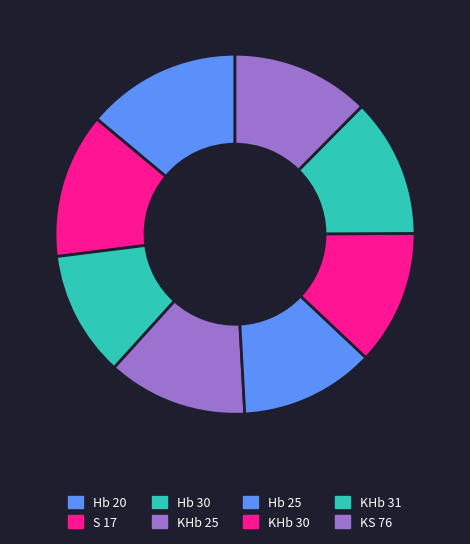

How many segments does this pie chart have?

8